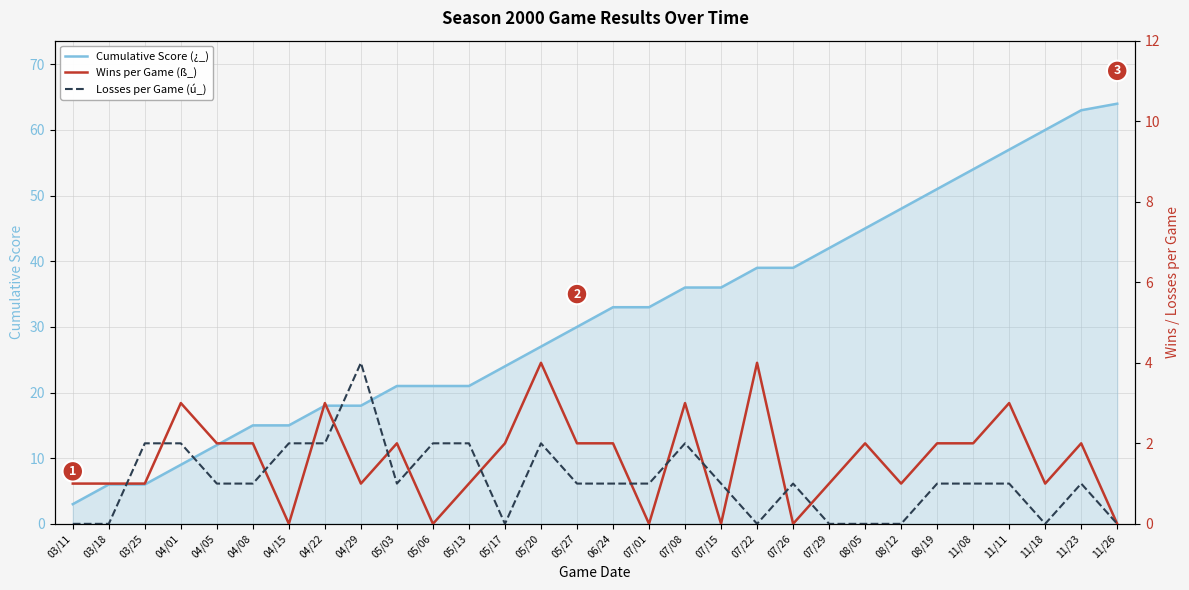

At which category does Wins per Game (ß_) reach its first local valley?

04/15